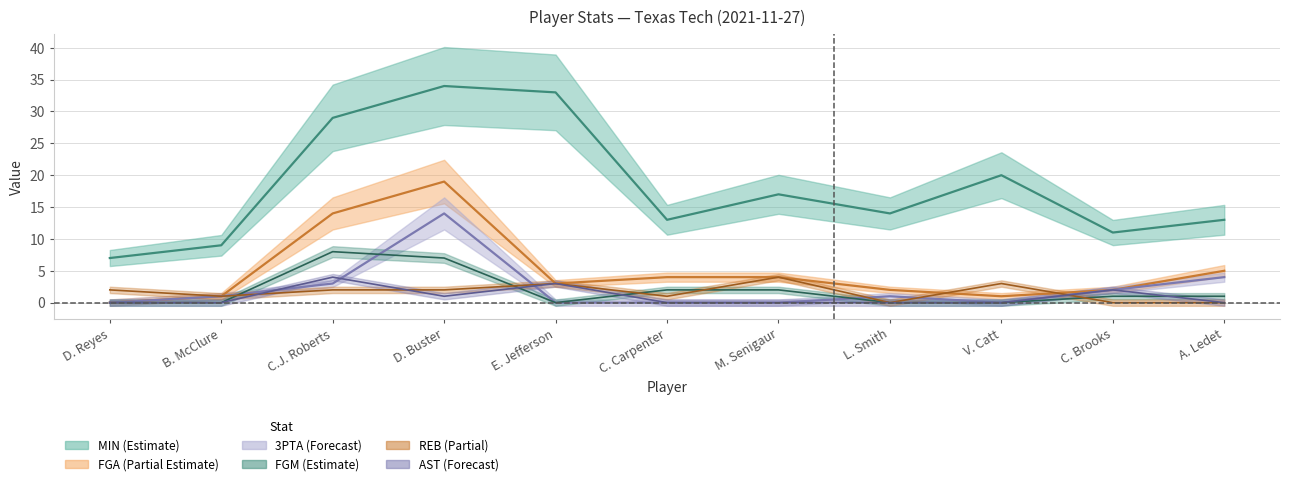

The FGM series shows 1 at A. Ledet. True or false?

True